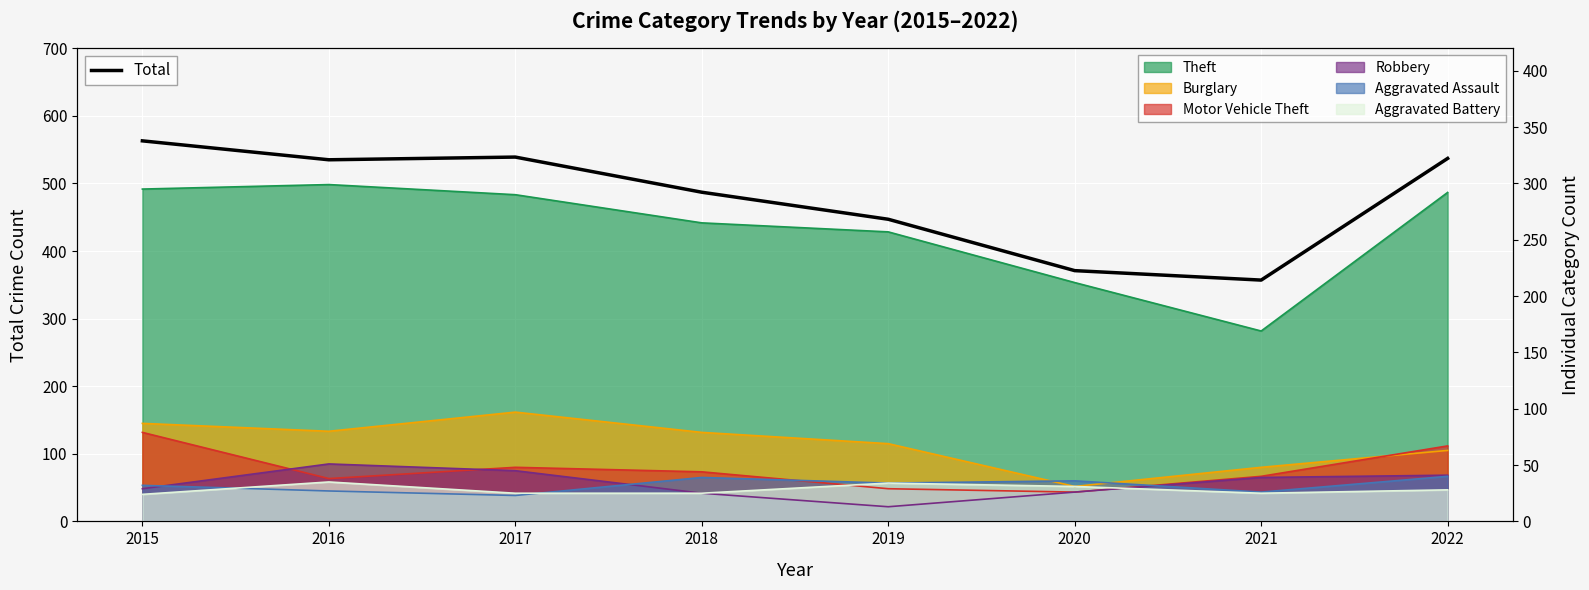

Reading right to left, what are all the values shown in this chart?

537	357	371	447	487	539	535	563